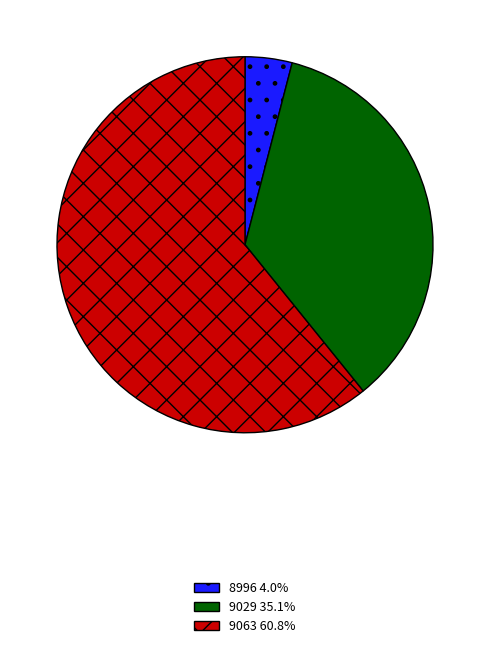

Is it true that 9063 is 61% of the pie?

True